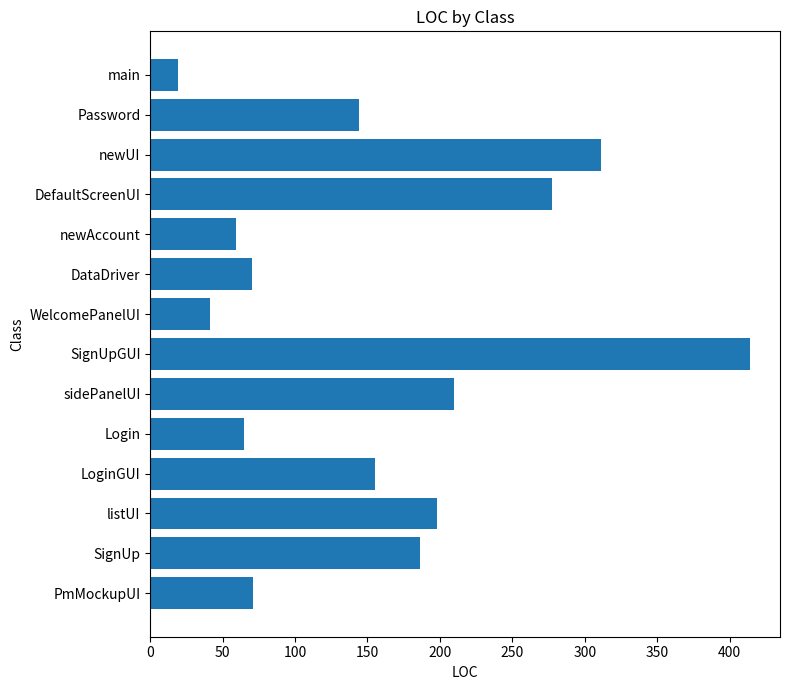

At which label is the value closest to 216?

sidePanelUI